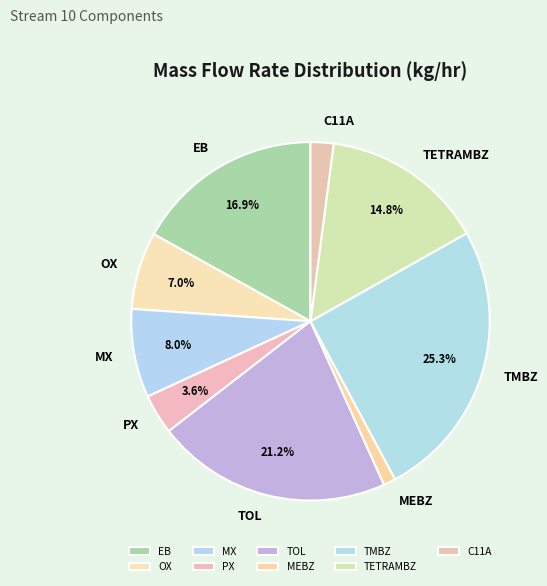

Which category has the smallest portion of the pie?

MEBZ